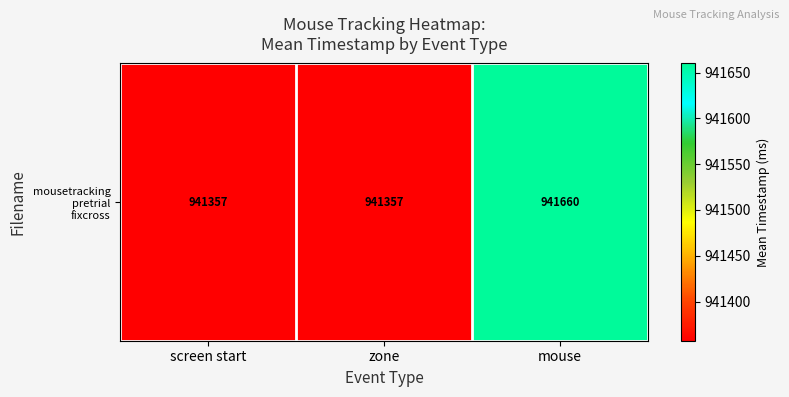

Which has a higher value, screen start or mouse?

mouse